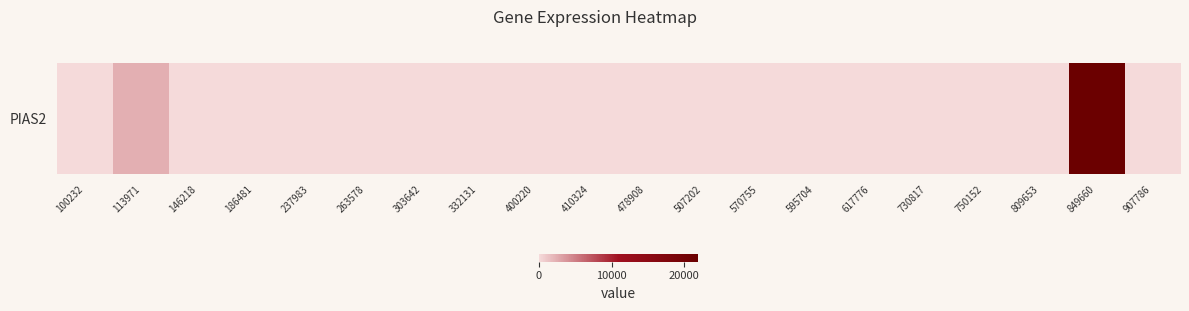

What is the difference between the maximum and minimum values?

21879